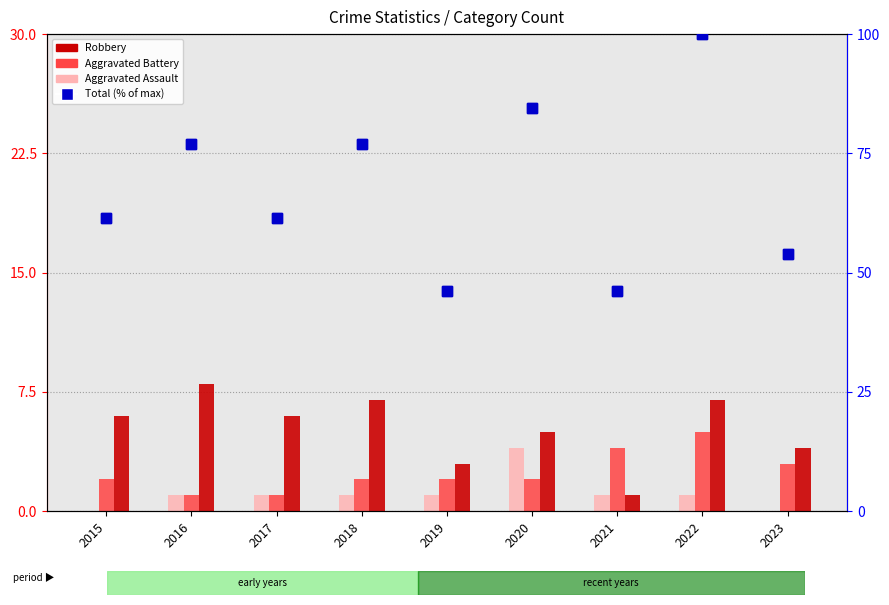

At which category is the sum across all series the highest?

2022